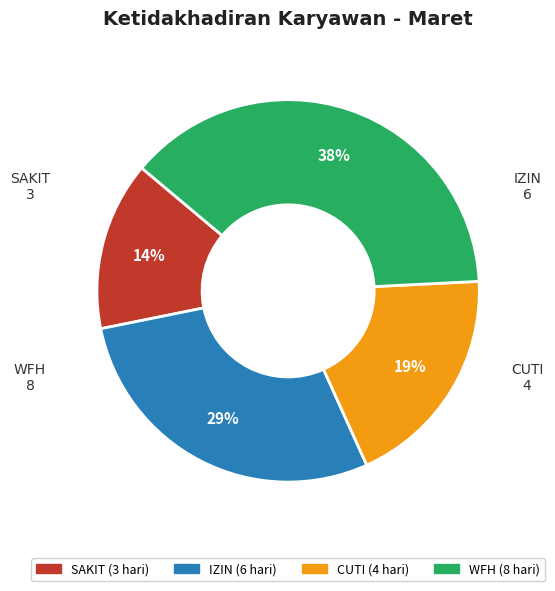

To the nearest percent, what is the difference between the largest and smallest slice percentages?

24%